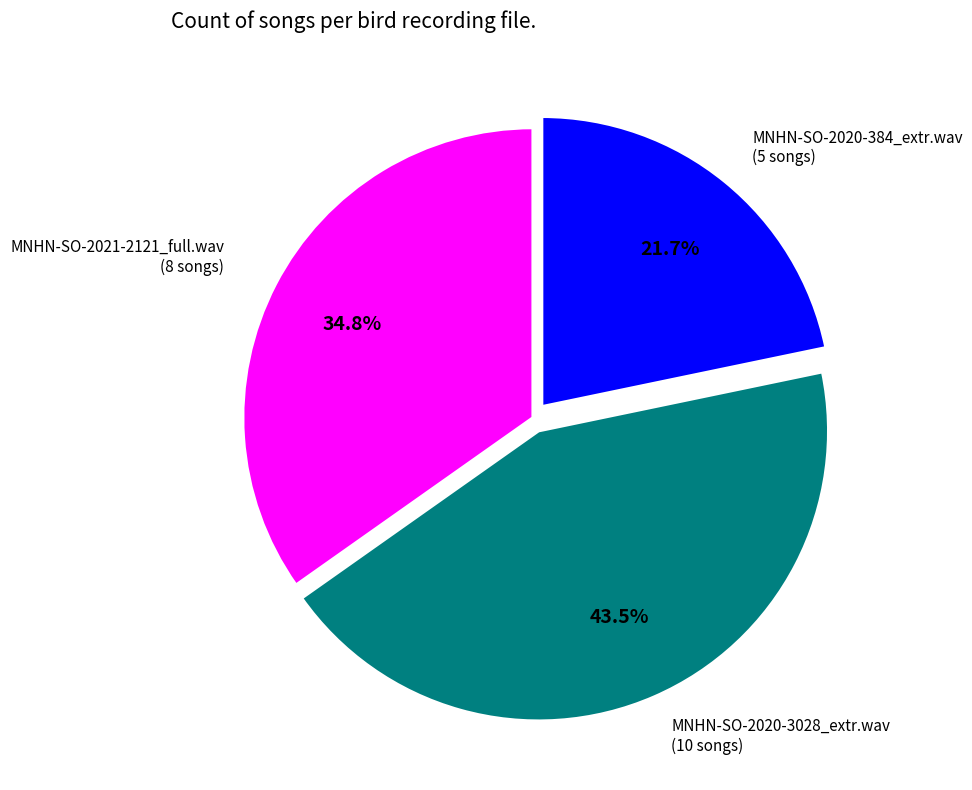

How many slices are in this pie chart?

3